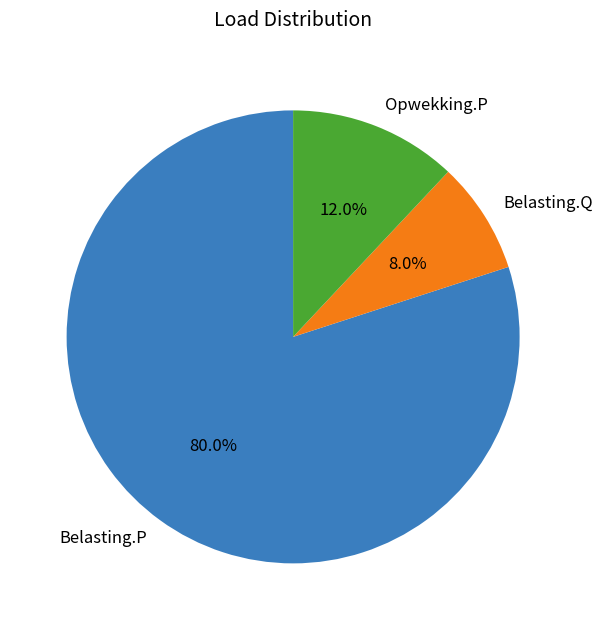

What percentage is the Belasting.P slice, to the nearest percent?

80%